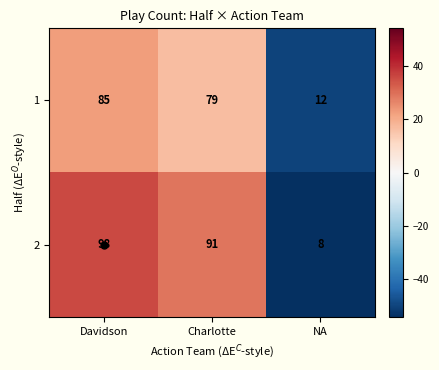

What is the sum of the 1 values at Charlotte and NA?

91